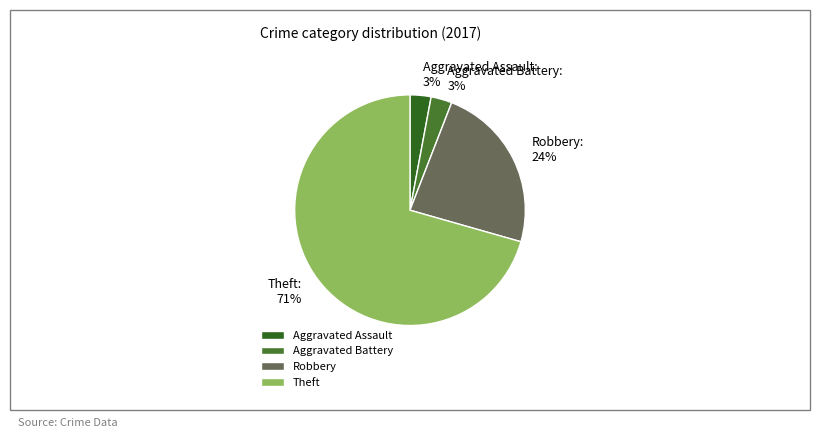

How many segments does this pie chart have?

4